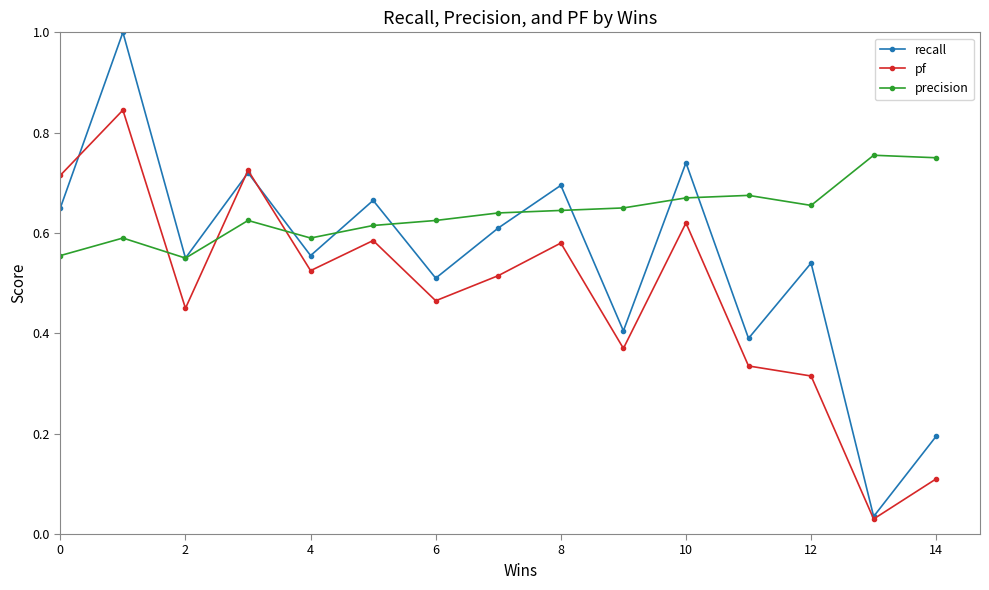

List the series in order of their overall mean, lowest first.

pf, recall, precision